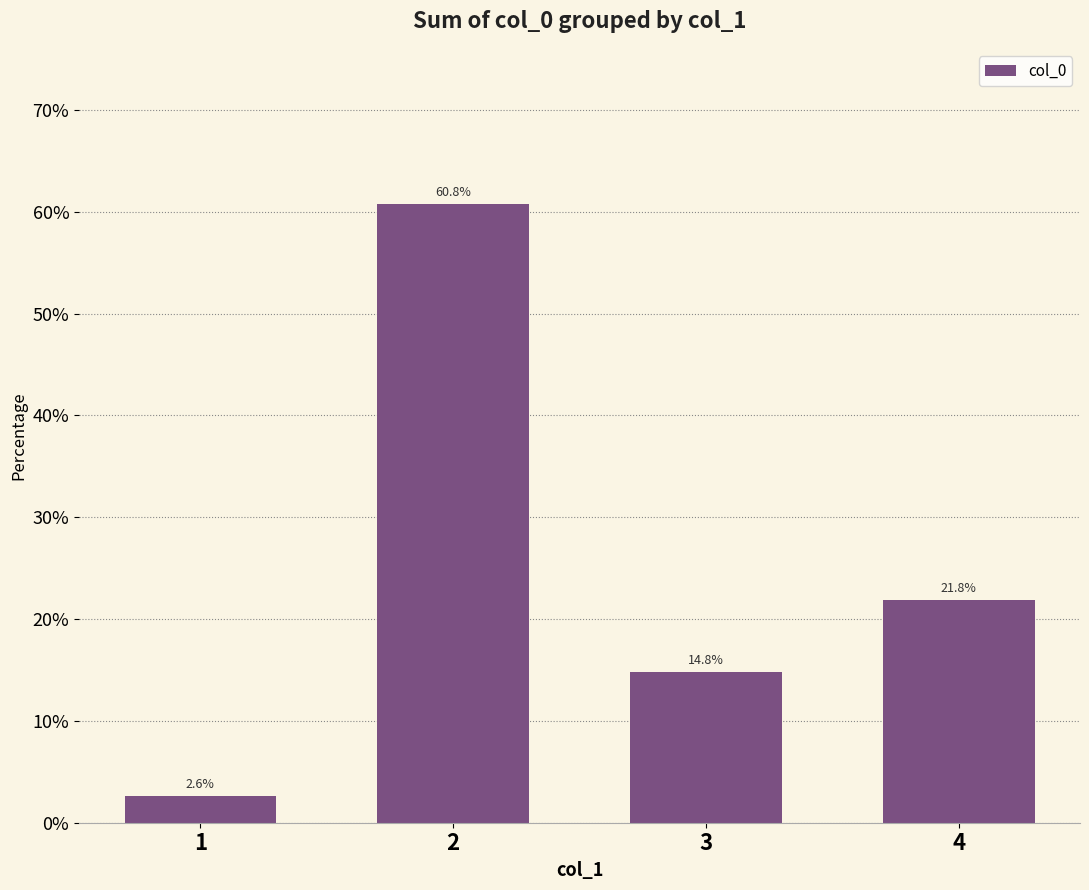

Are the bars grouped side by side (vs. stacked)?

No